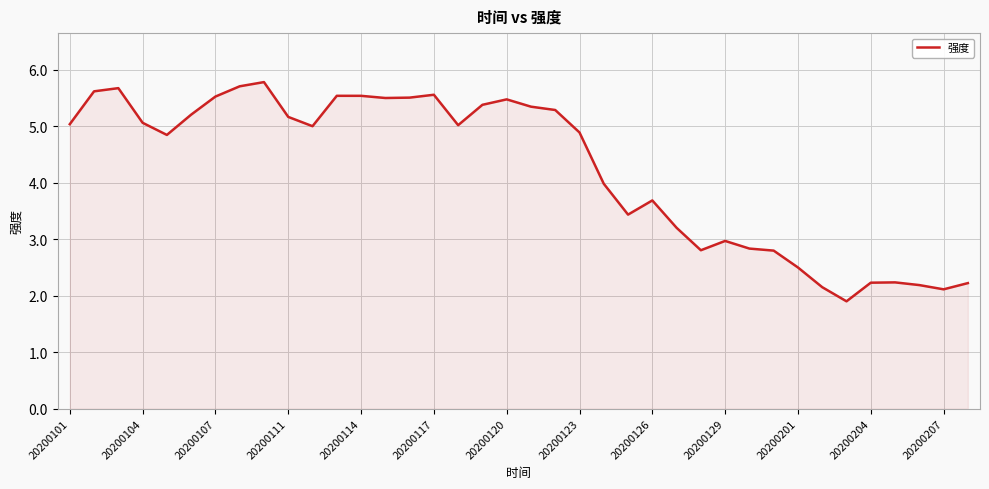

What is the maximum value shown in the chart?

5.8